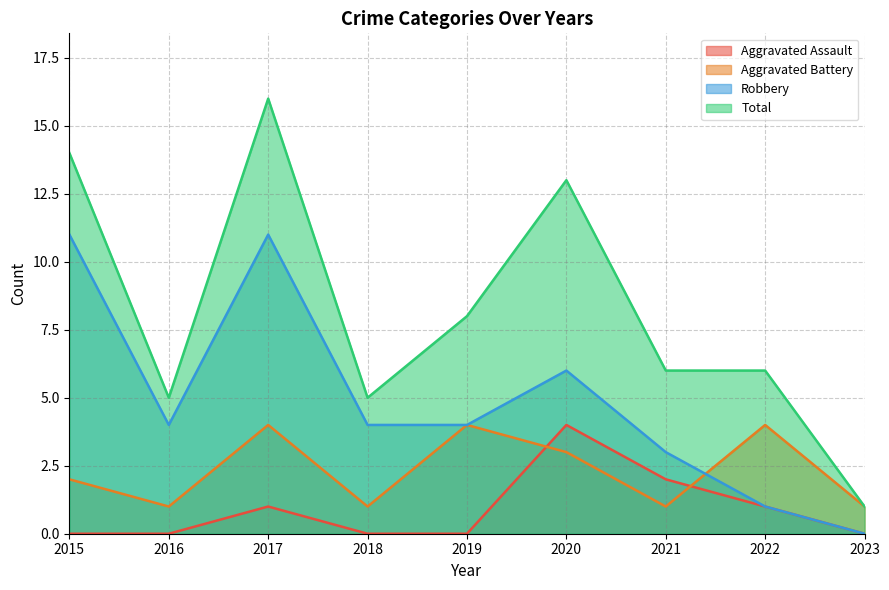

Is it true that Robbery equals 4 at 2019?

True